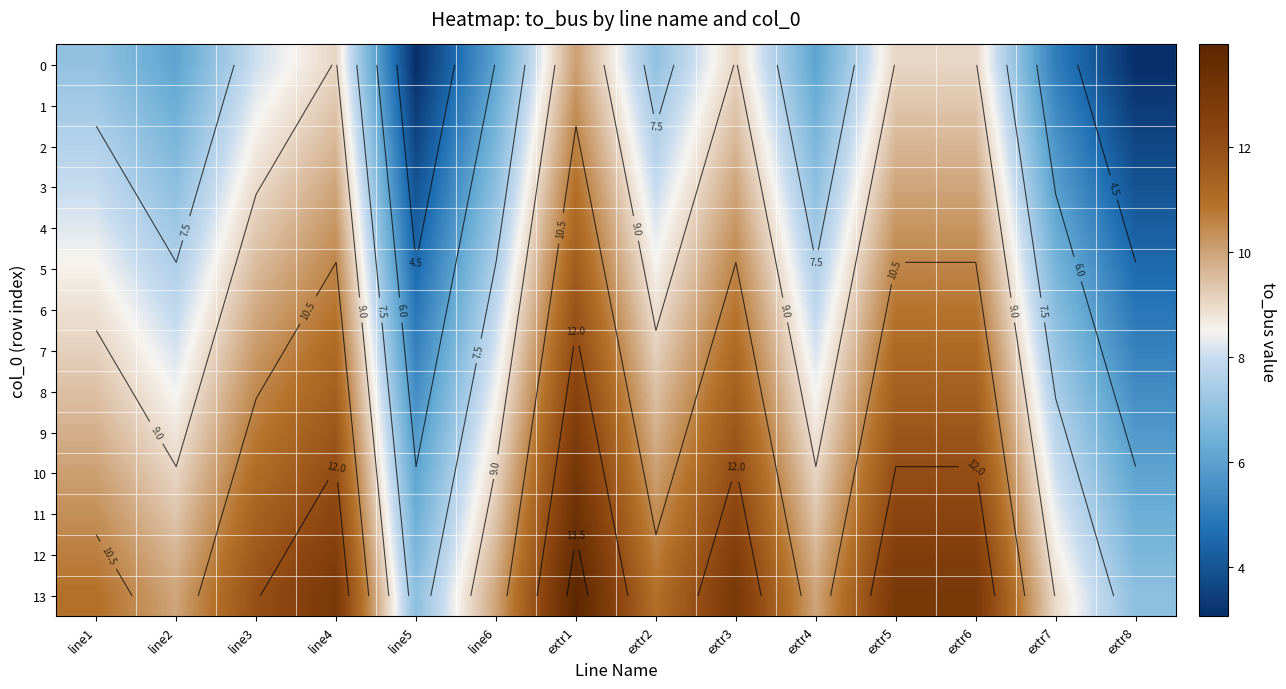

At how many categories does at least one series exceed 12?

5